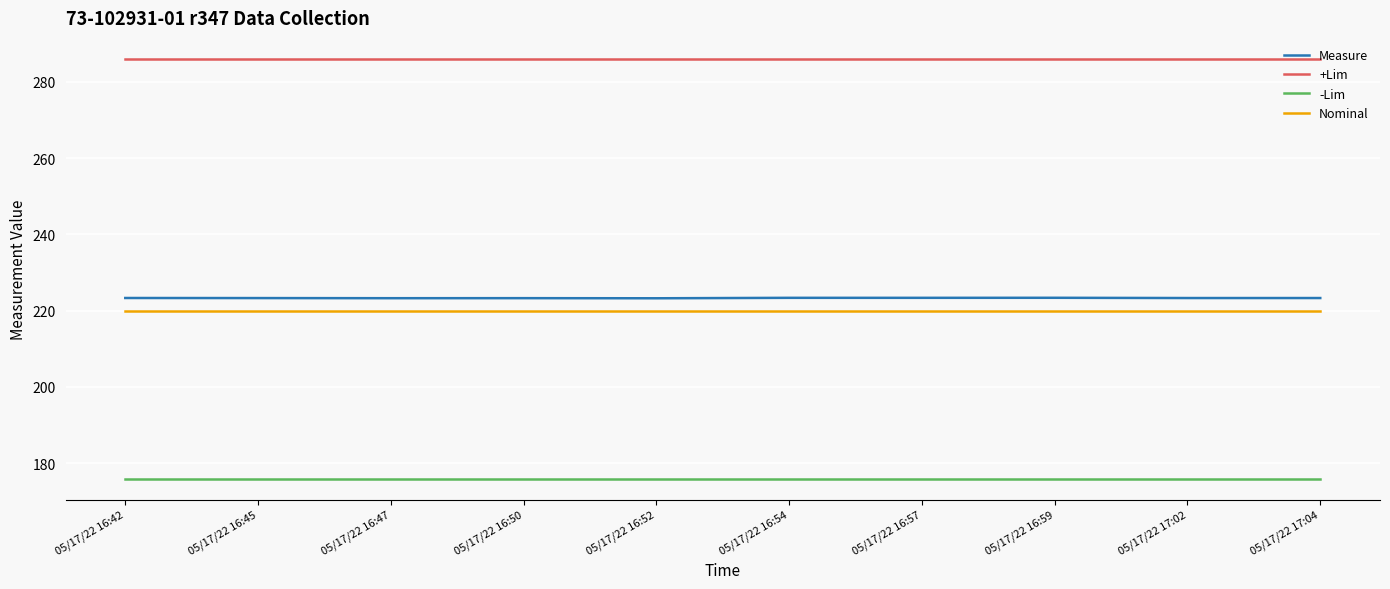

What is the spread (max minus min) of values at 05/17/22 16:59?

110.0